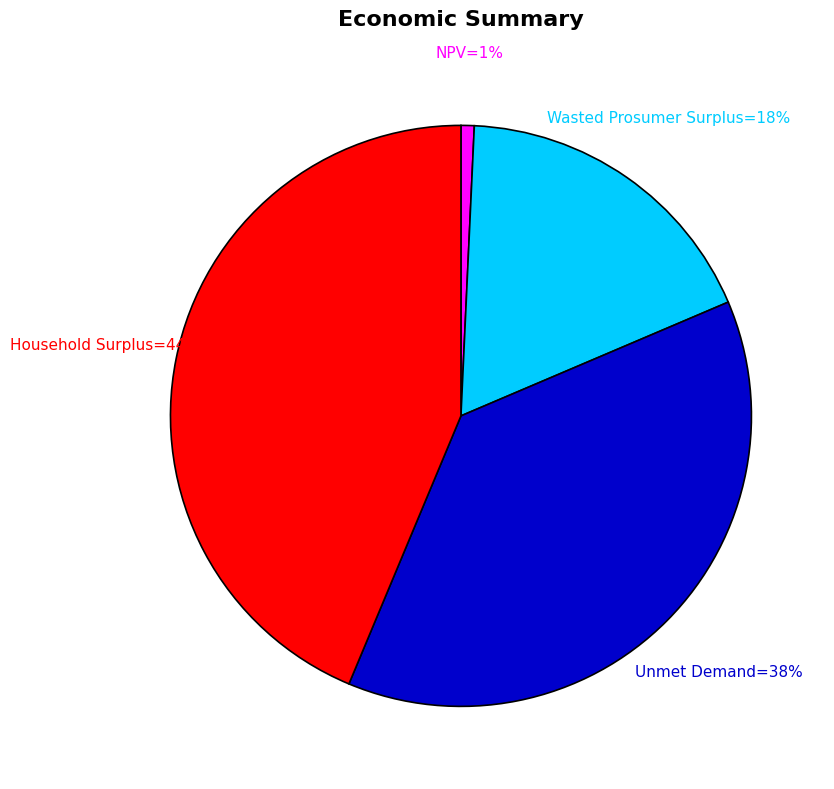

To the nearest percent, what is the average slice percentage?

25%